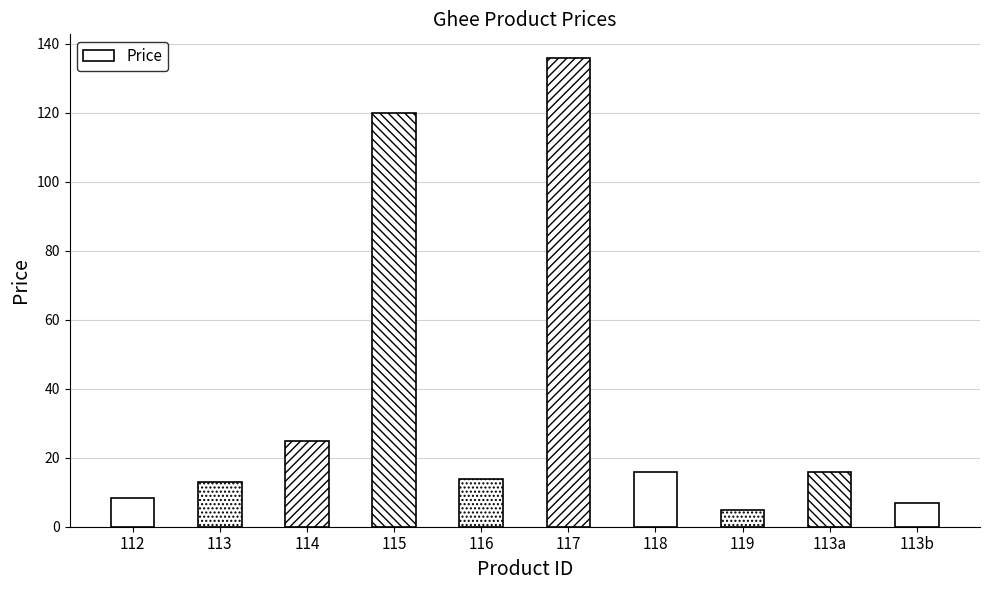

The chart shows a value of 24.5 at 118. True or false?

False